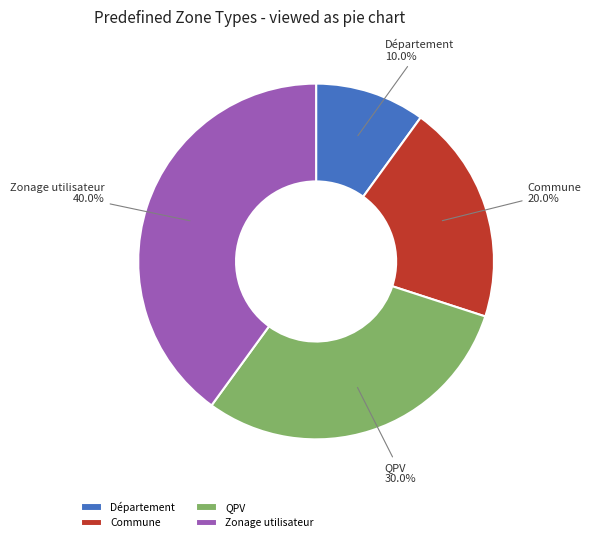

What portion of the pie excludes Département?

90.0%